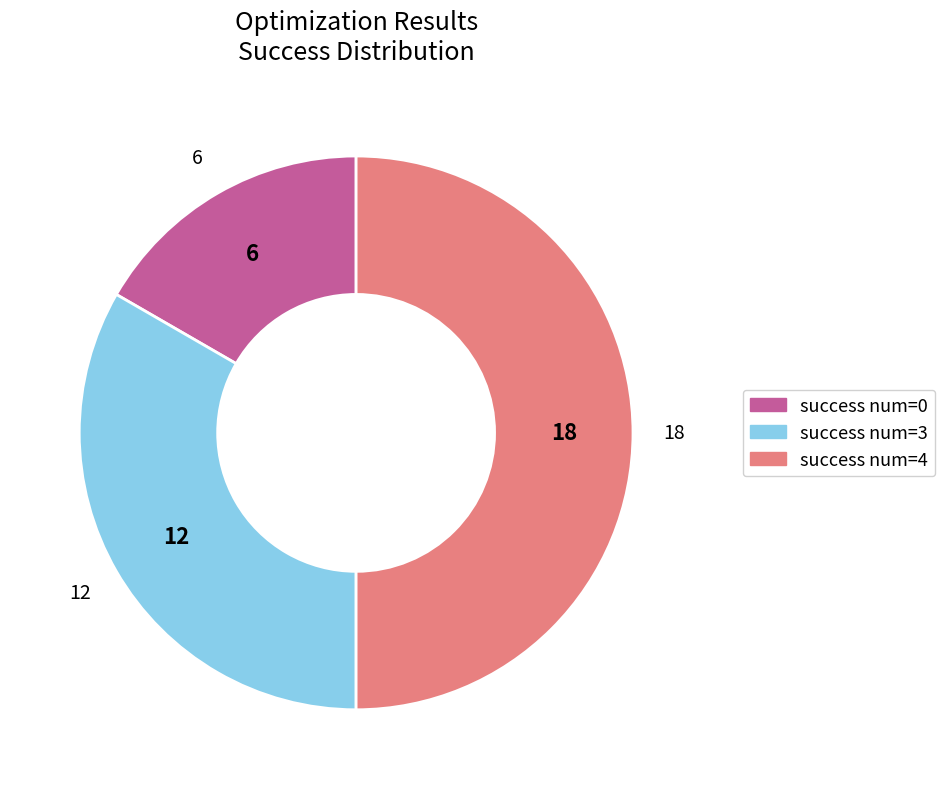

Count the number of slices in the pie.

3